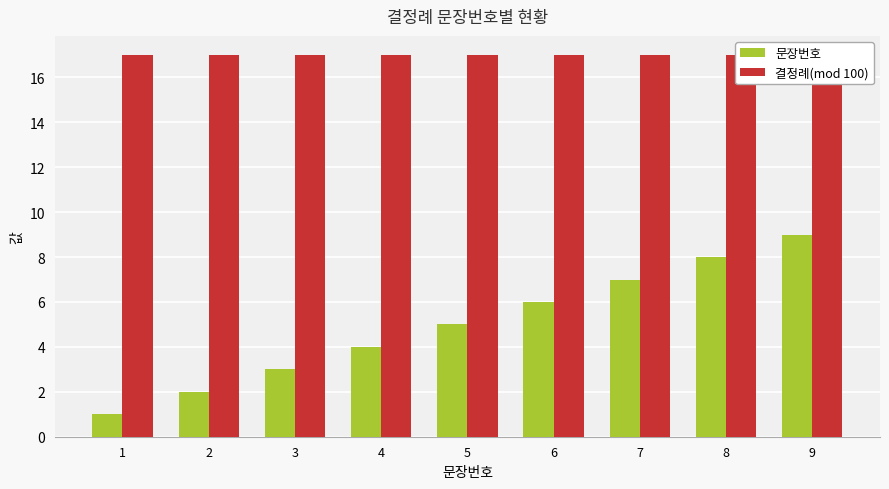

How many data points in 문장번호 are above 5?

4